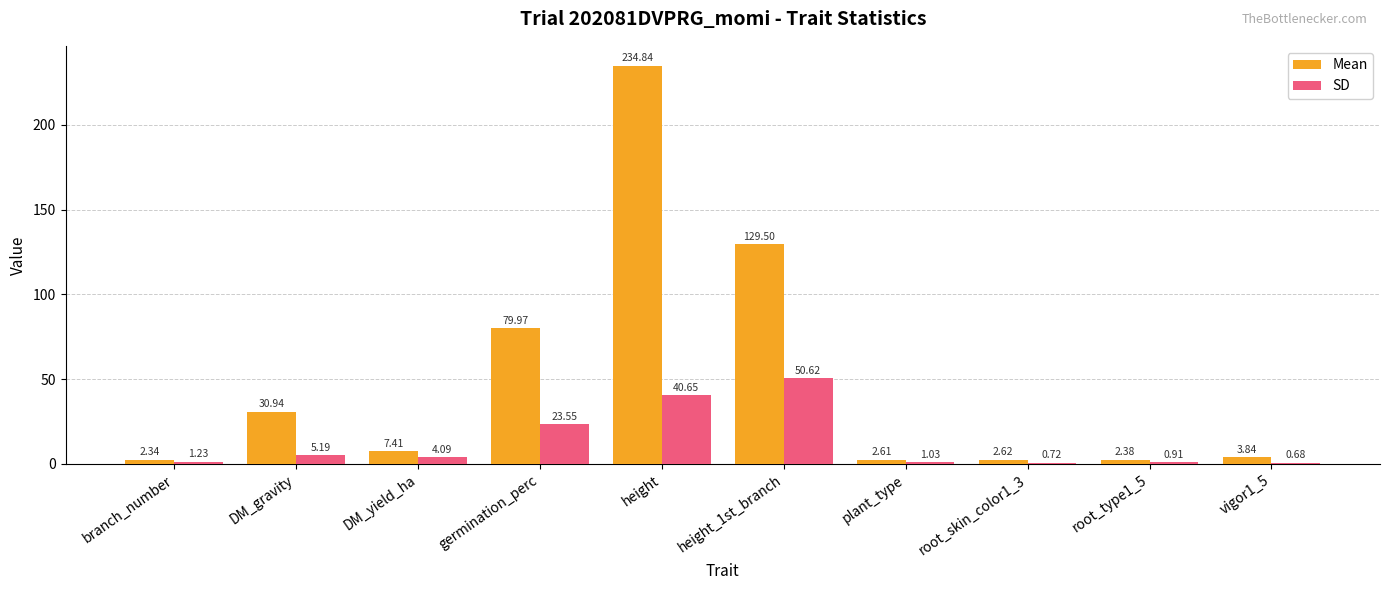

Which series changed the most between DM_yield_ha and height?

Mean